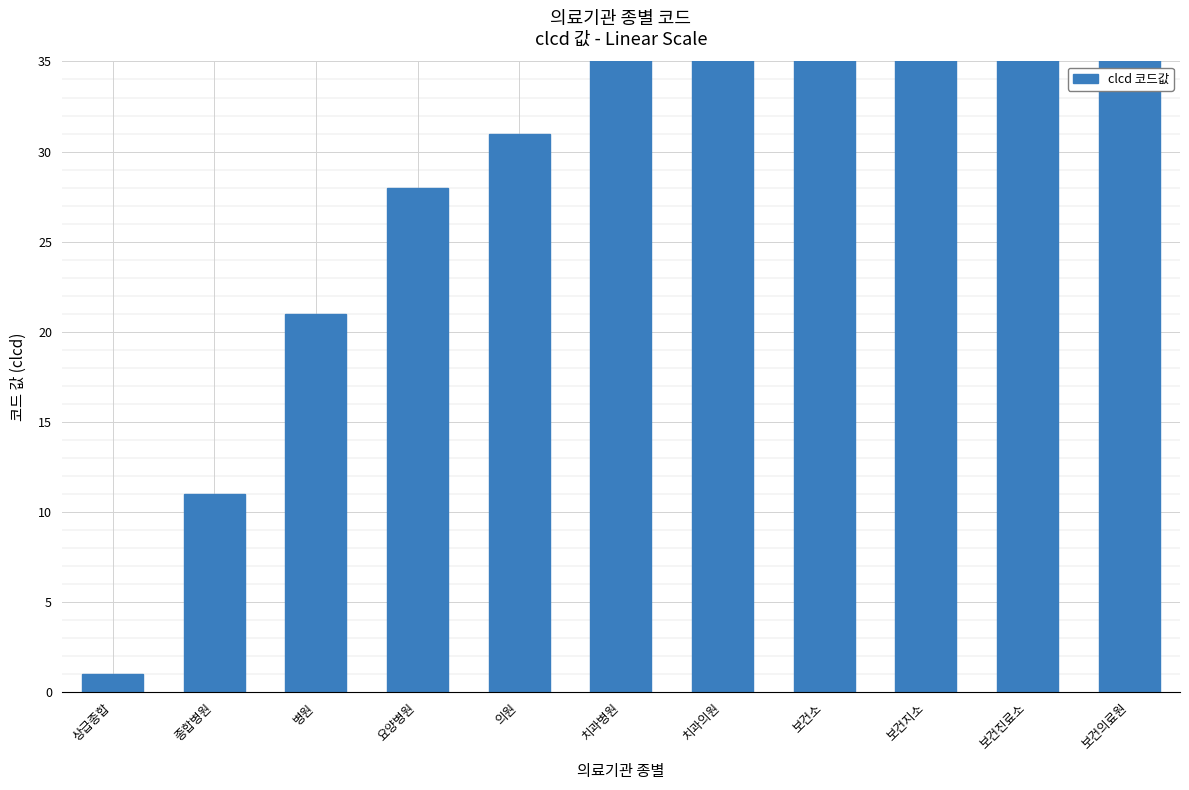

Where is the data nearest to the value 38?

치과병원